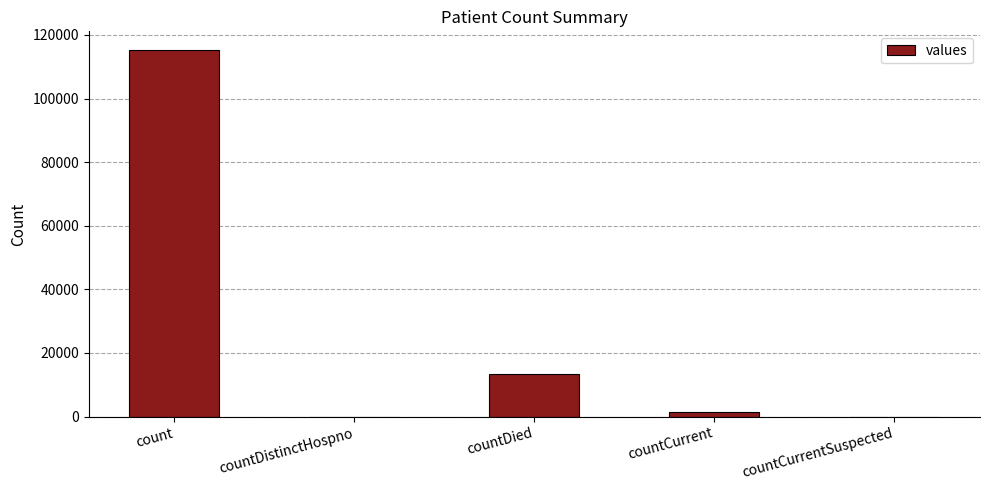

What is the maximum value shown in the chart?

115379